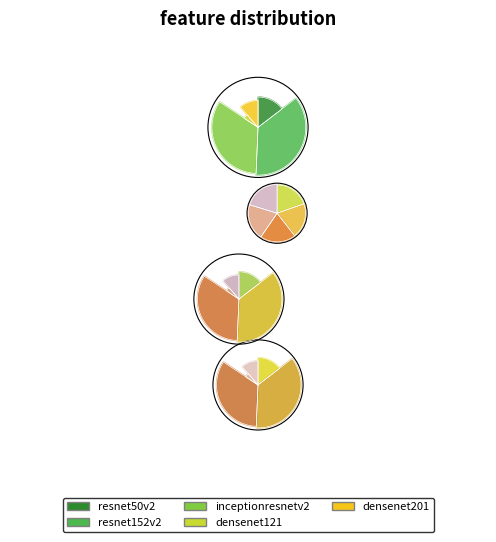

Combined, what portion of the pie is 3 and 2?

38.0%